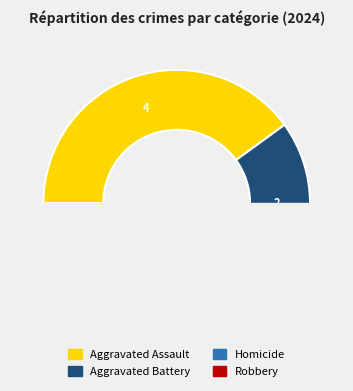

Count the number of slices in the pie.

4